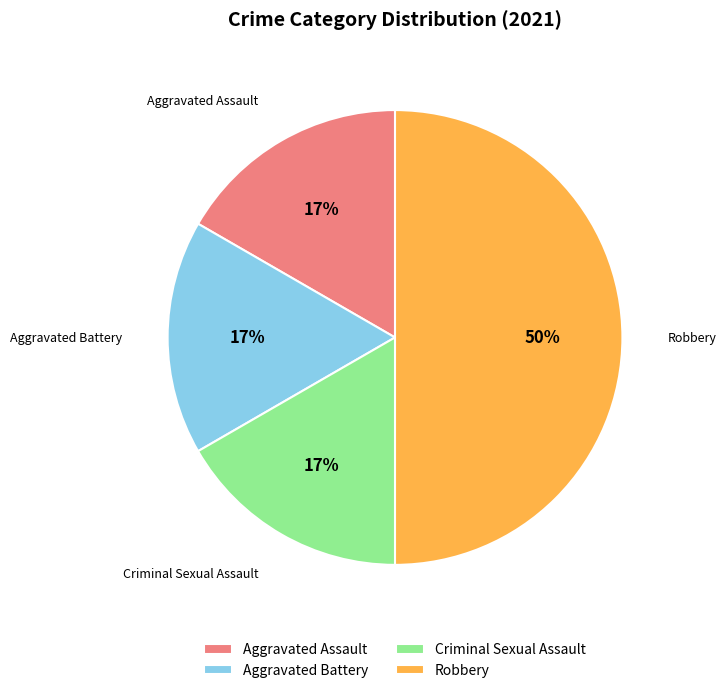

Do Aggravated Assault and Criminal Sexual Assault together represent more than half of the pie?

No